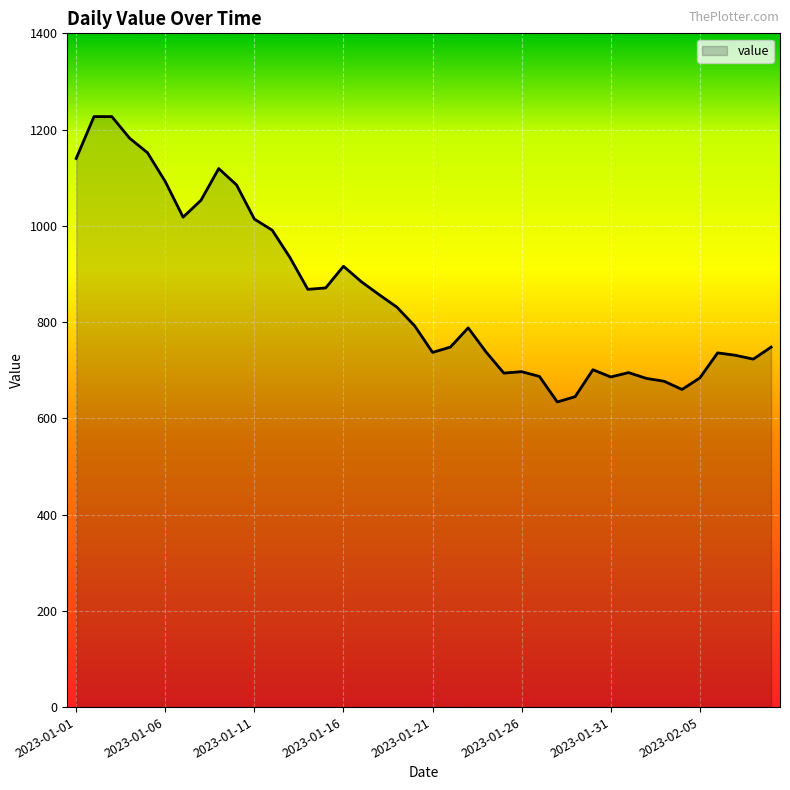

How many values are below 792?

20